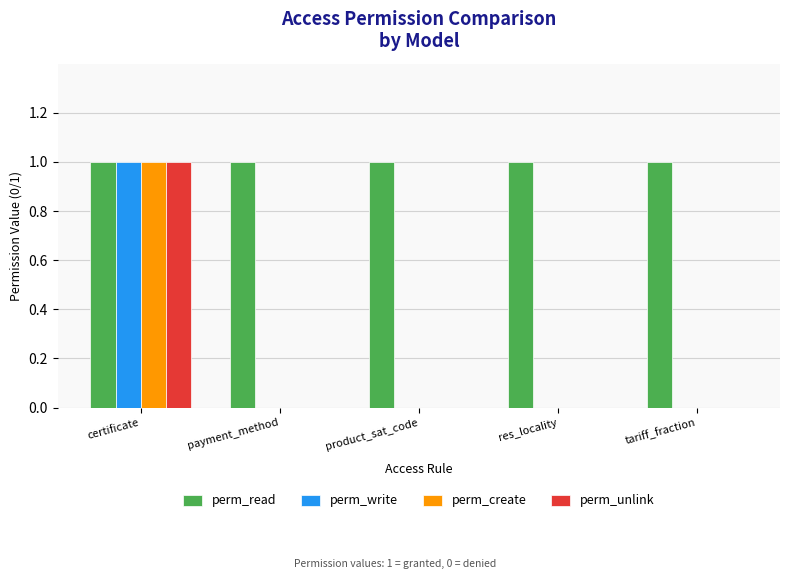

Is the value of perm_write at tariff_fraction greater than the value of perm_read at payment_method?

No